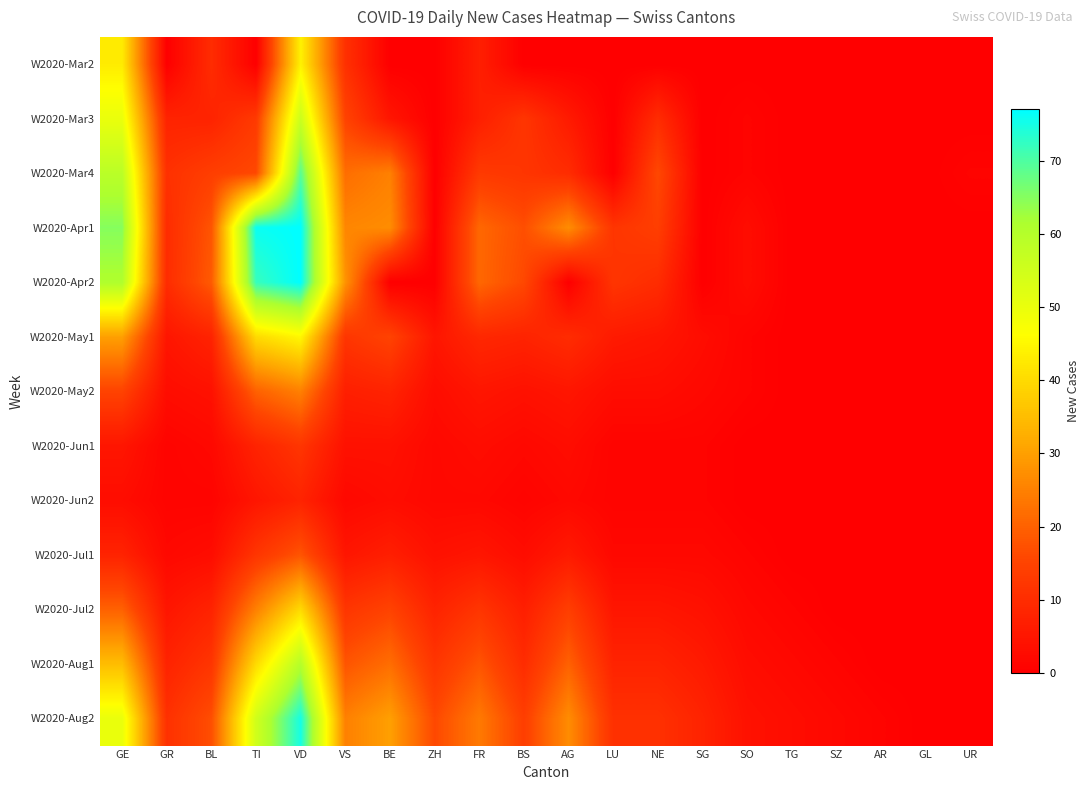

At which category is the sum across all series the highest?

VD